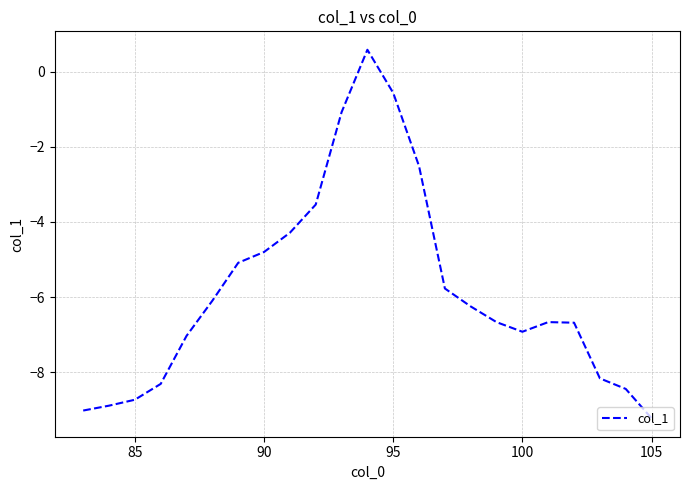

What is the minimum value shown in the chart?

-9.2